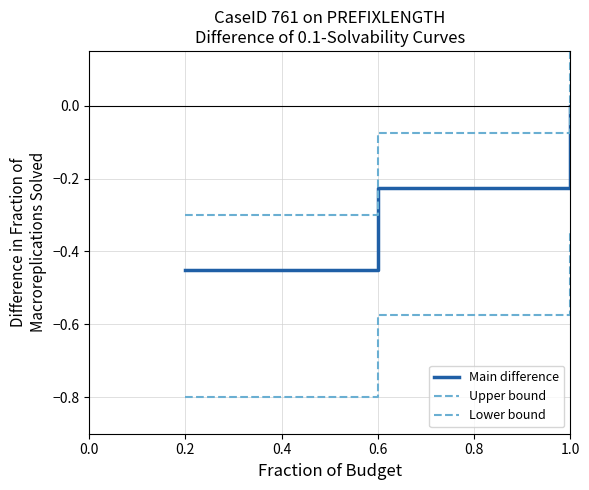

Which series has the widest spread of values?

Upper bound